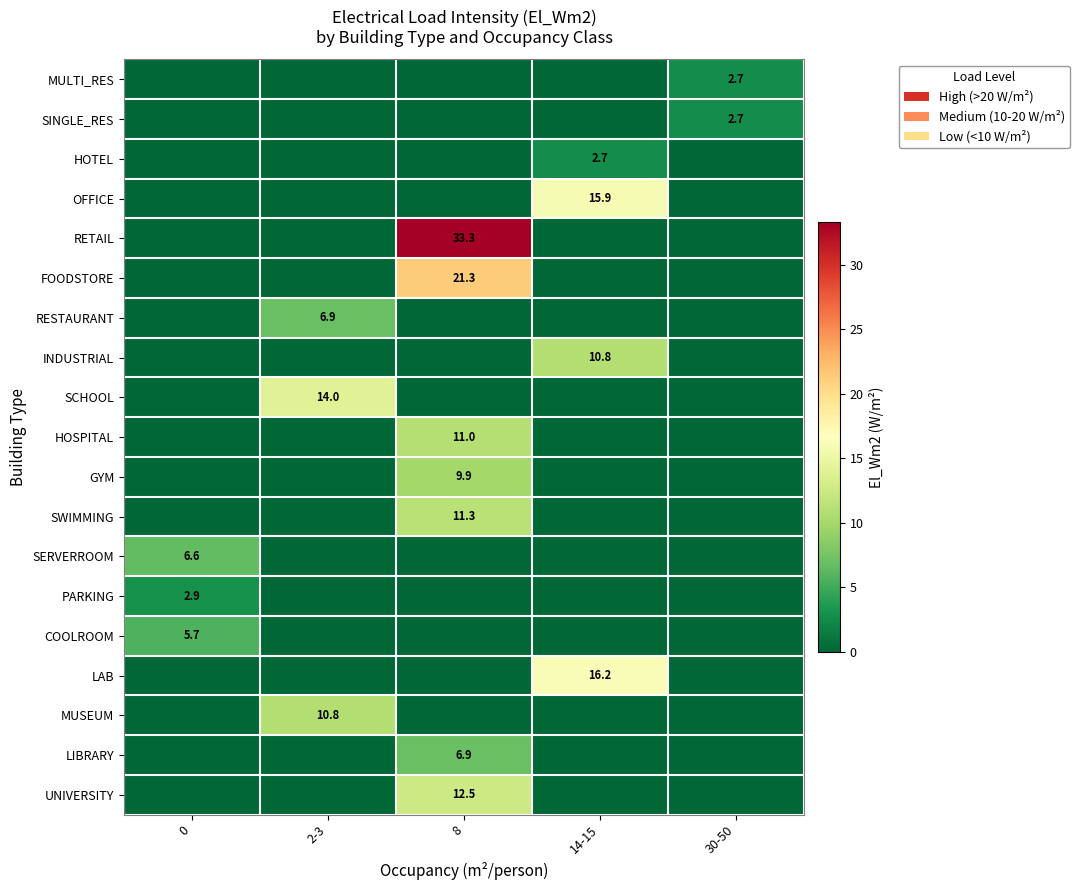

How many categories are shown in the chart?

5